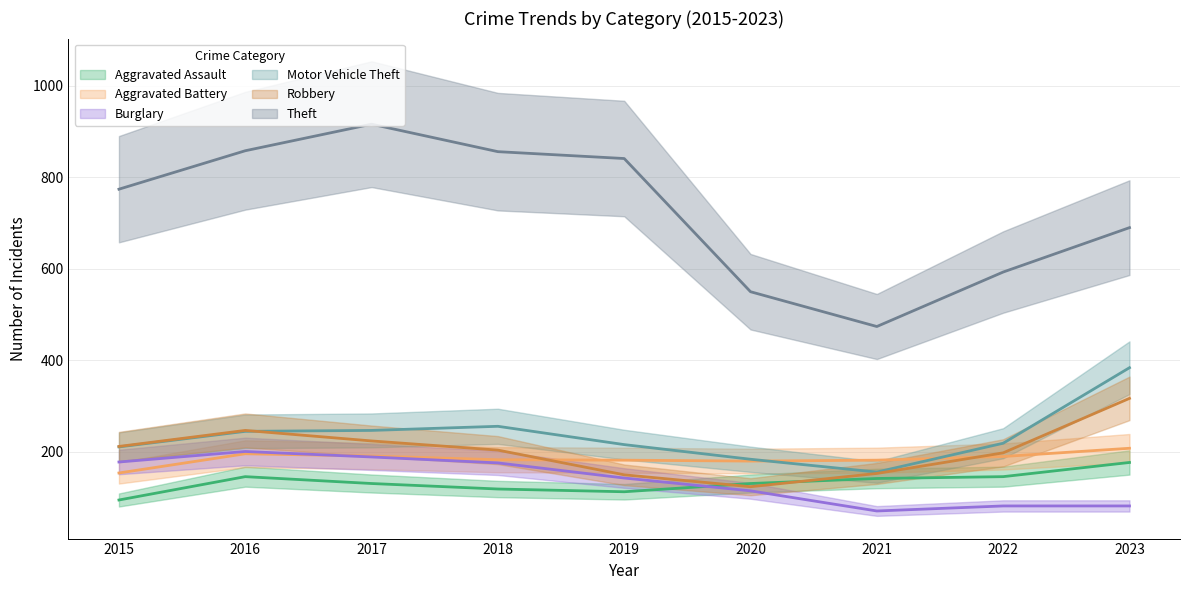

True or false: Burglary and Theft intersect in this chart.

False